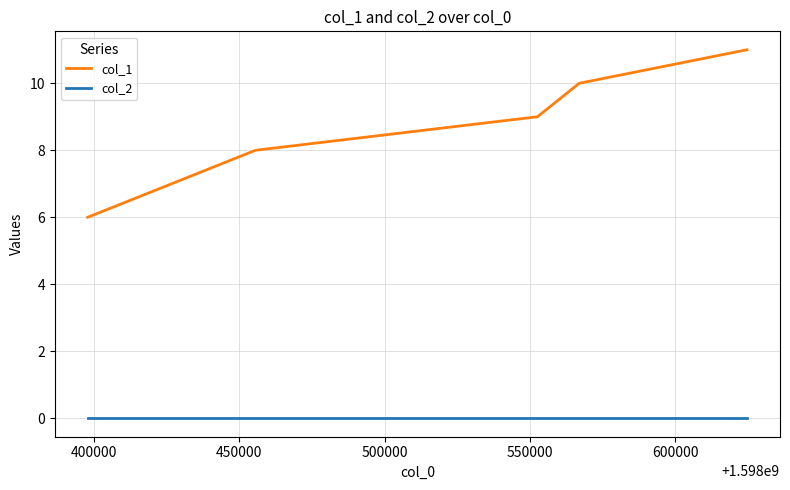

Which series has the largest total across all categories?

col_1